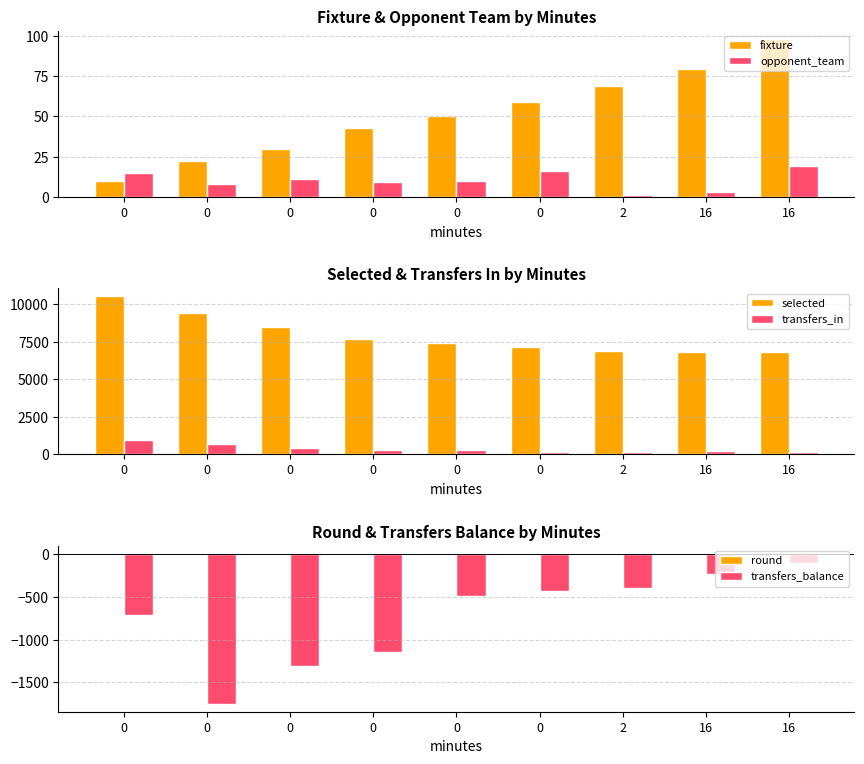

Reading right to left, transcribe all the data shown in this chart.

fixture: 98	79	69	59	50	43	30	22	10
opponent_team: 19	3	1	16	10	9	11	8	15
selected: 6839	6845	6894	7166	7433	7681	8507	9412	10543
transfers_in: 169	216	122	186	276	271	391	665	922
round: 10	9	8	7	6	5	4	3	2
transfers_balance: -102	-238	-401	-429	-490	-1141	-1307	-1756	-709